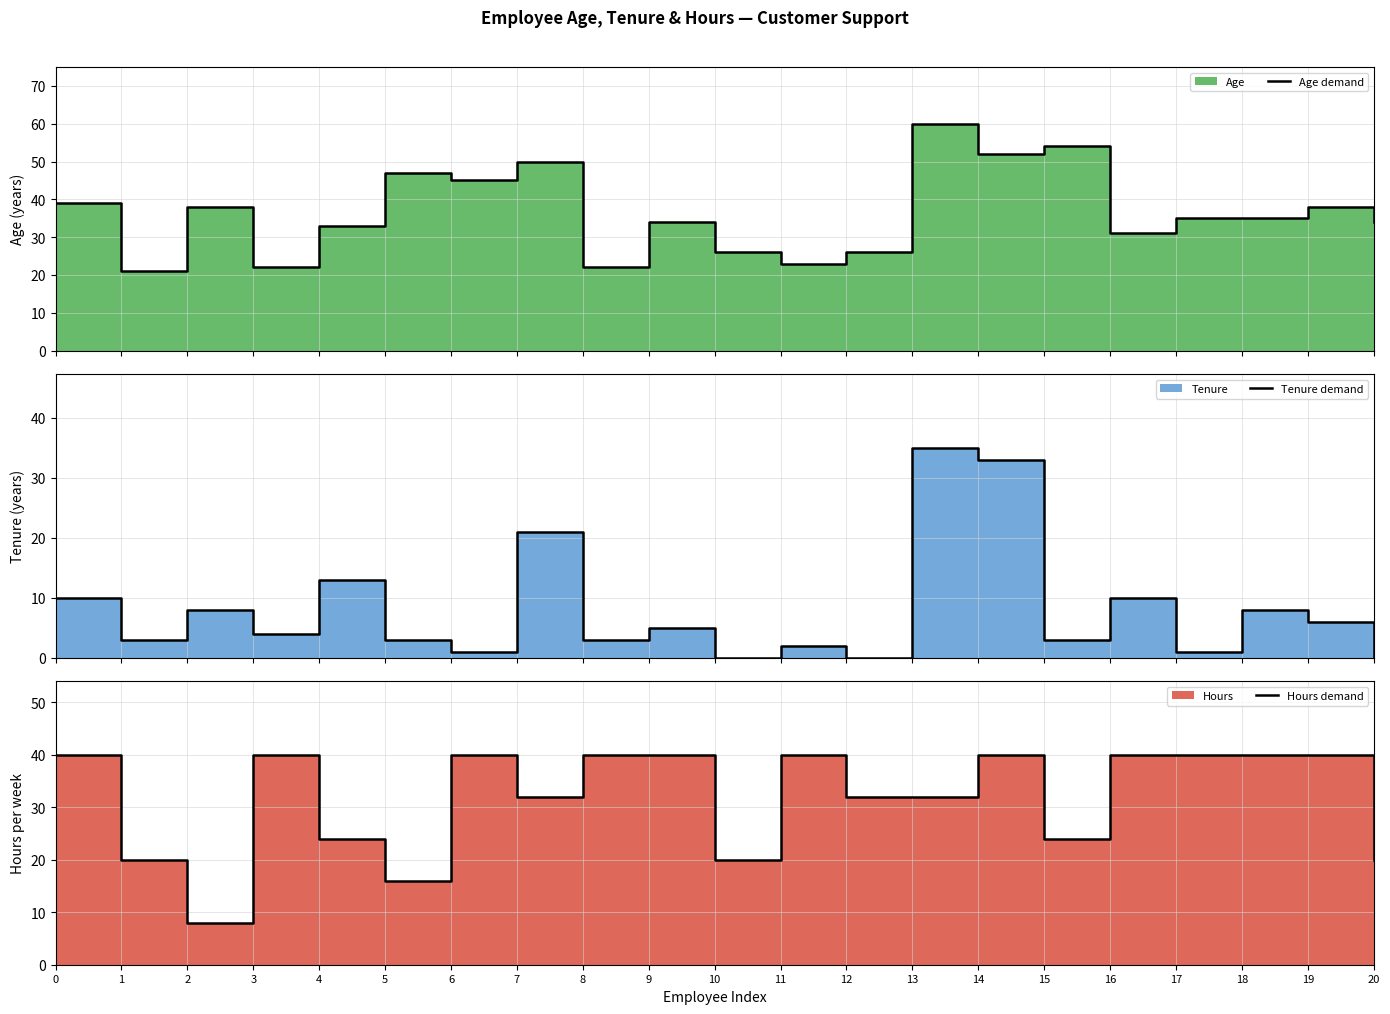

Rank the categories by Tenure demand value from lowest to highest.

10, 12, 20, 6, 17, 11, 1, 5, 8, 15, 3, 9, 19, 2, 18, 0, 16, 4, 7, 14, 13